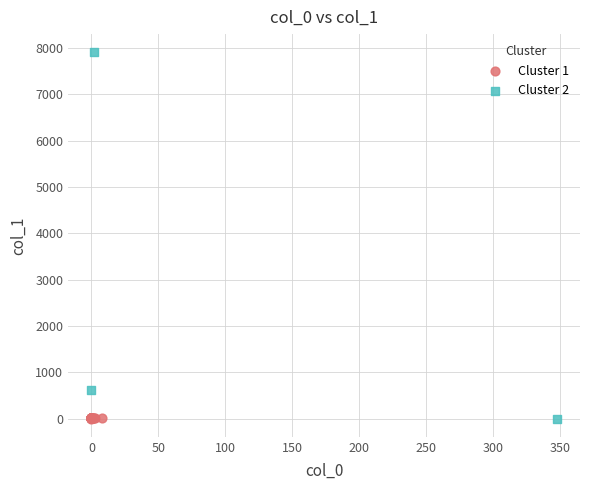

Which series has the largest Y range (max minus min)?

Cluster 2